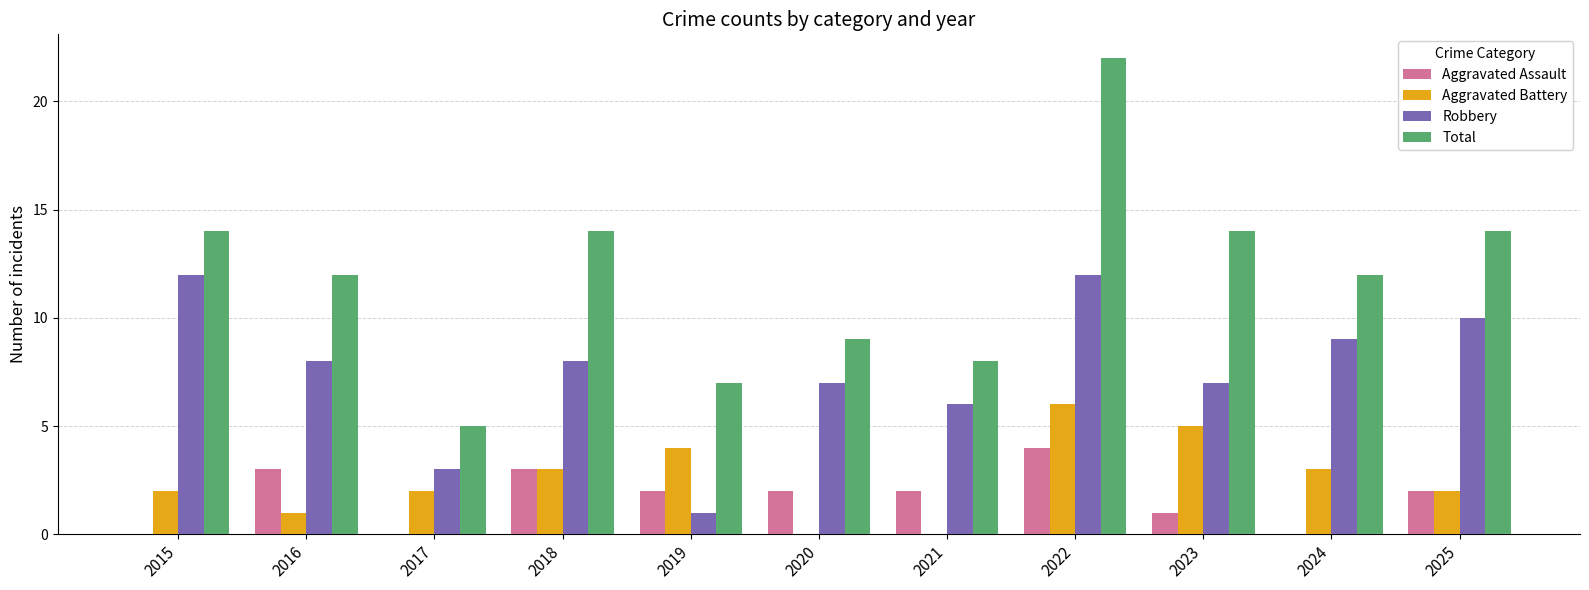

Which series has the largest total across all categories?

Total